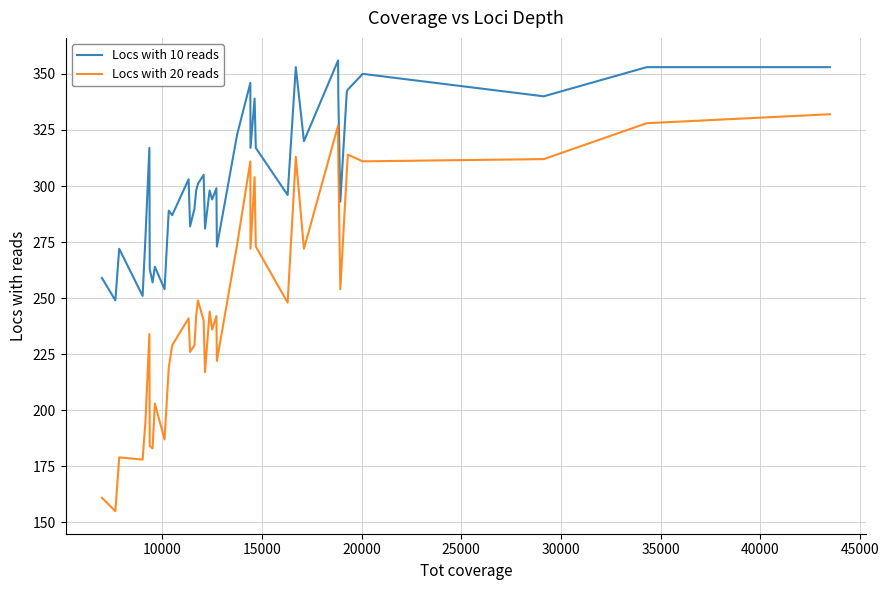

What is the smallest value displayed?

155